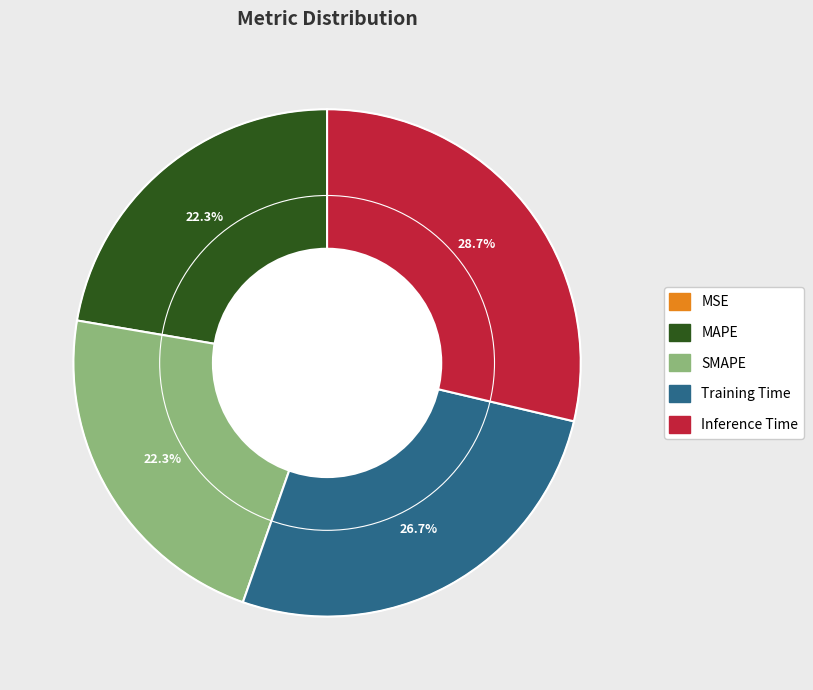

What percentage is the Inference Time slice, to the nearest percent?

29%